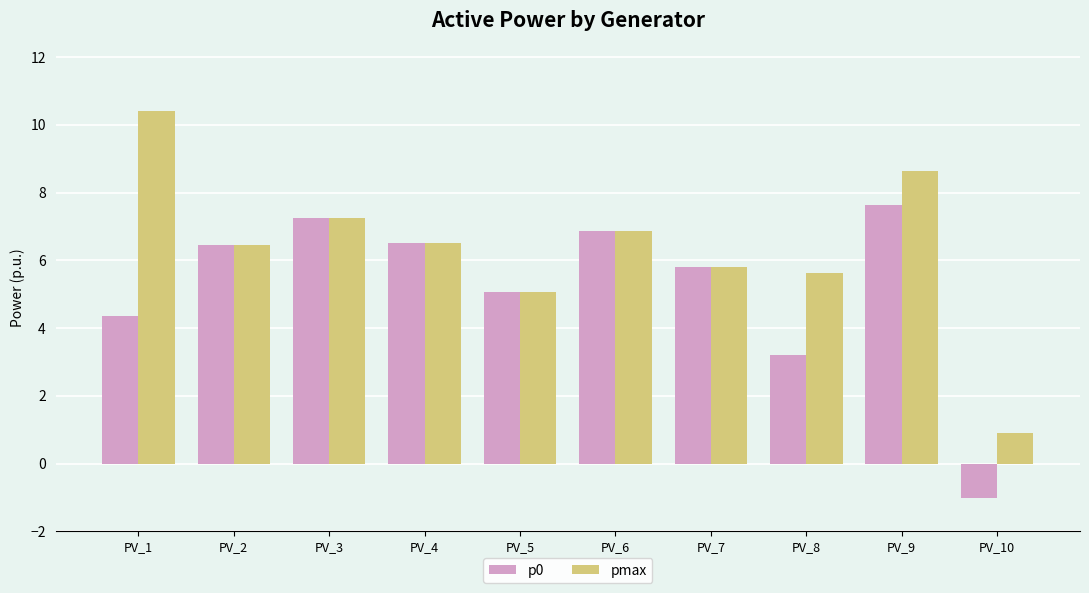

How many bars are there in total?

20